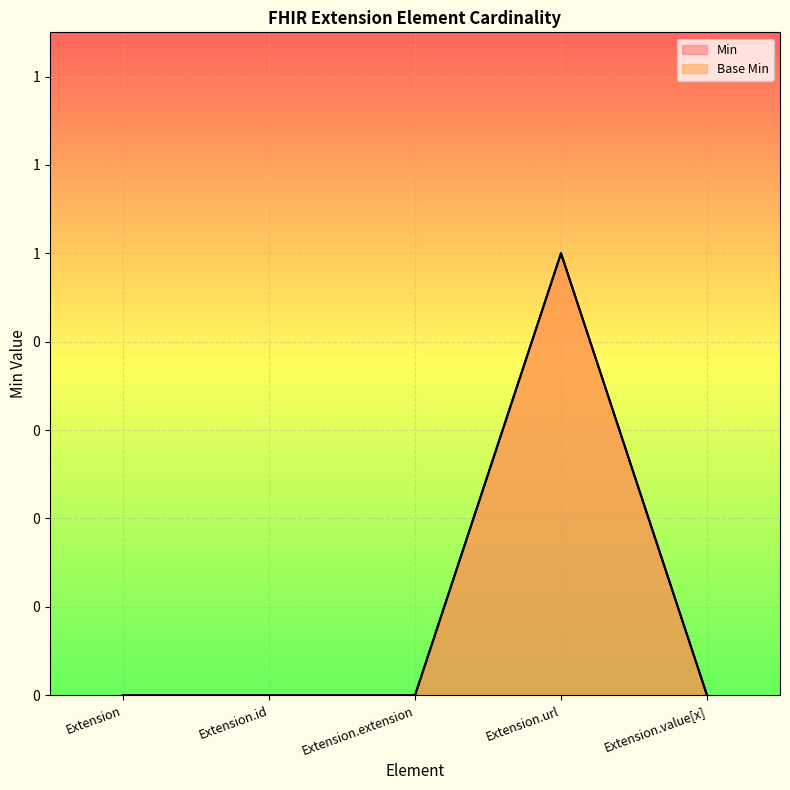

How many interior local peaks does the Base Min series have?

1